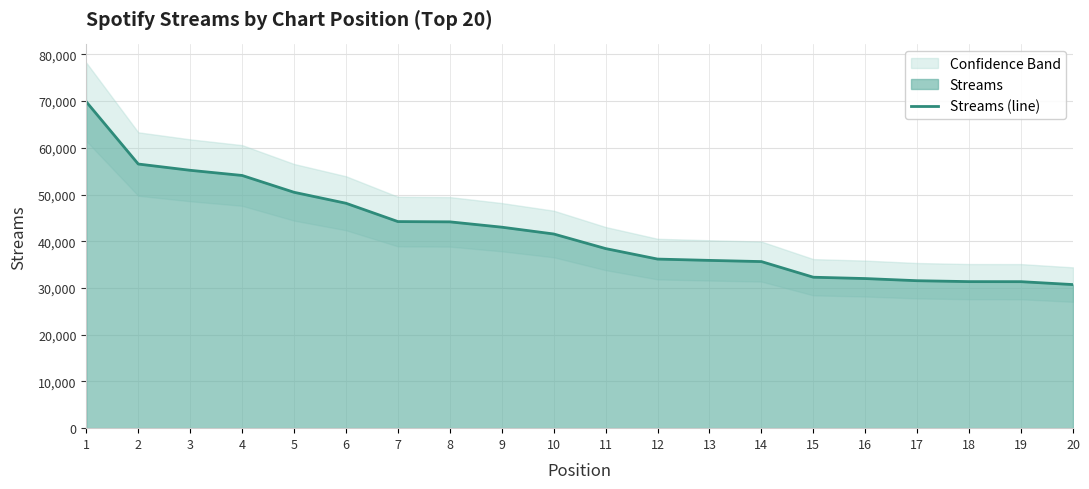

Does the chart display data point markers on the line(s)?

No